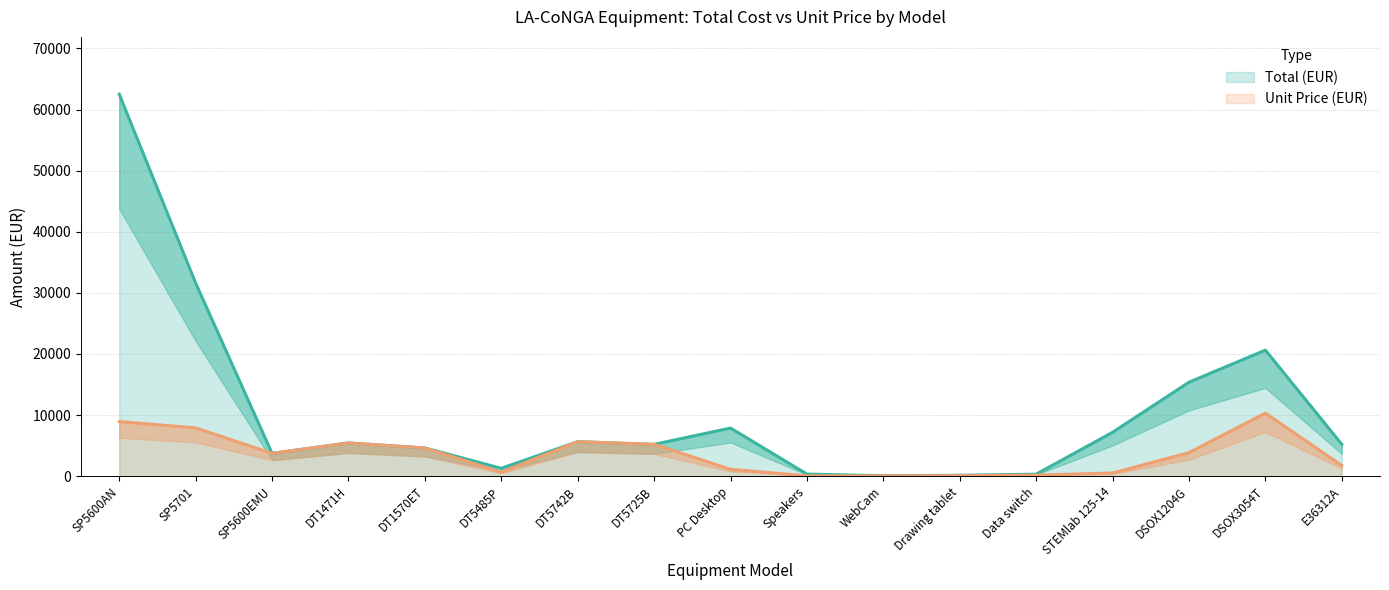

Where is Unit Price (EUR) nearest to the value 5170?

DT5725B